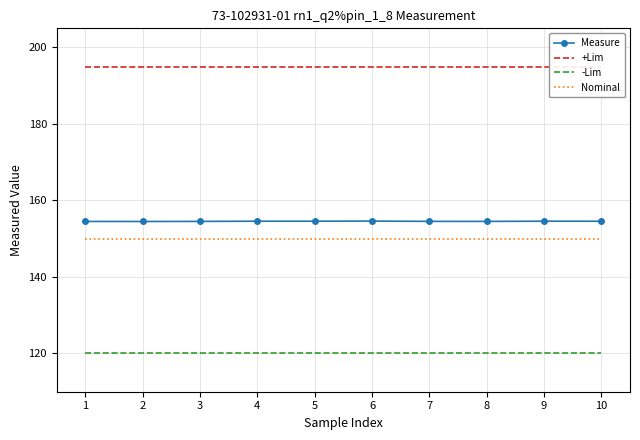

What is the minimum value shown in the chart?

120.0